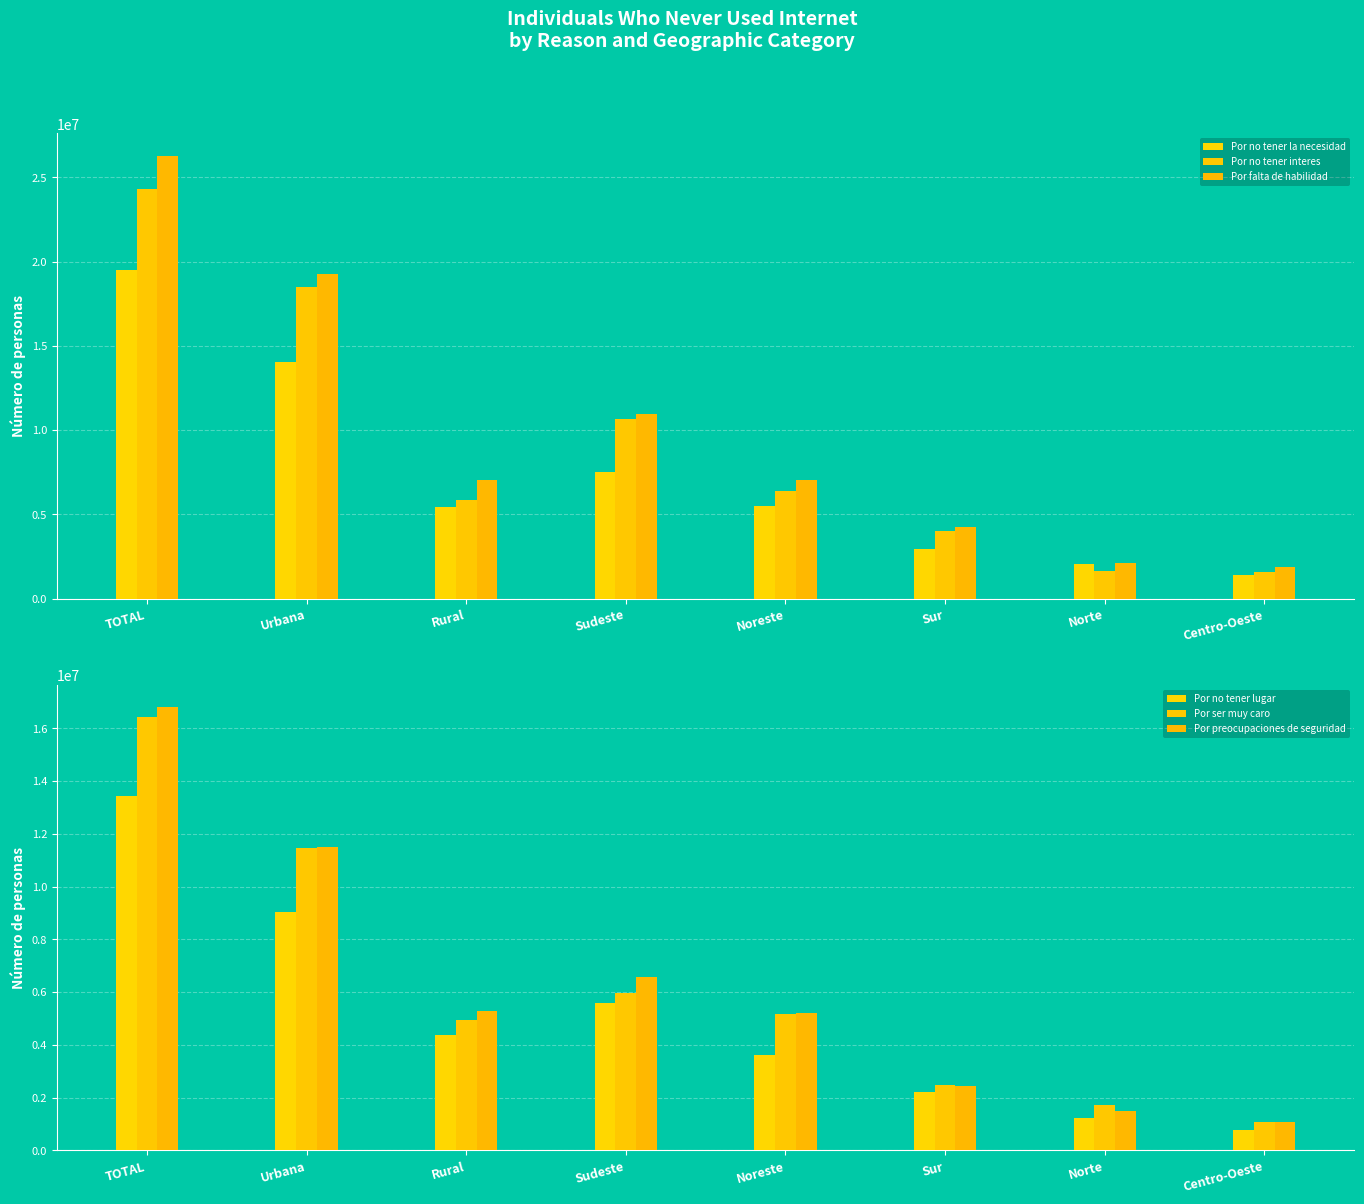

How many values in the Por no tener interes series are below 6397146?

4